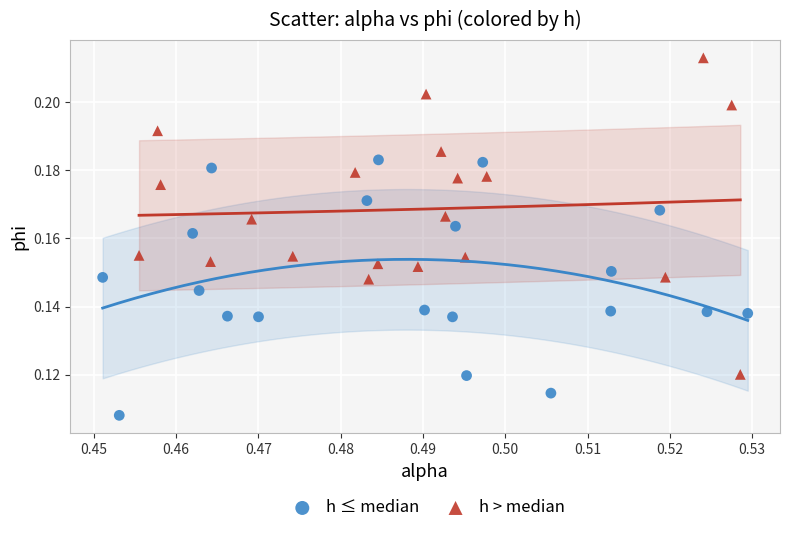

Which series reaches the maximum Y coordinate?

h > median